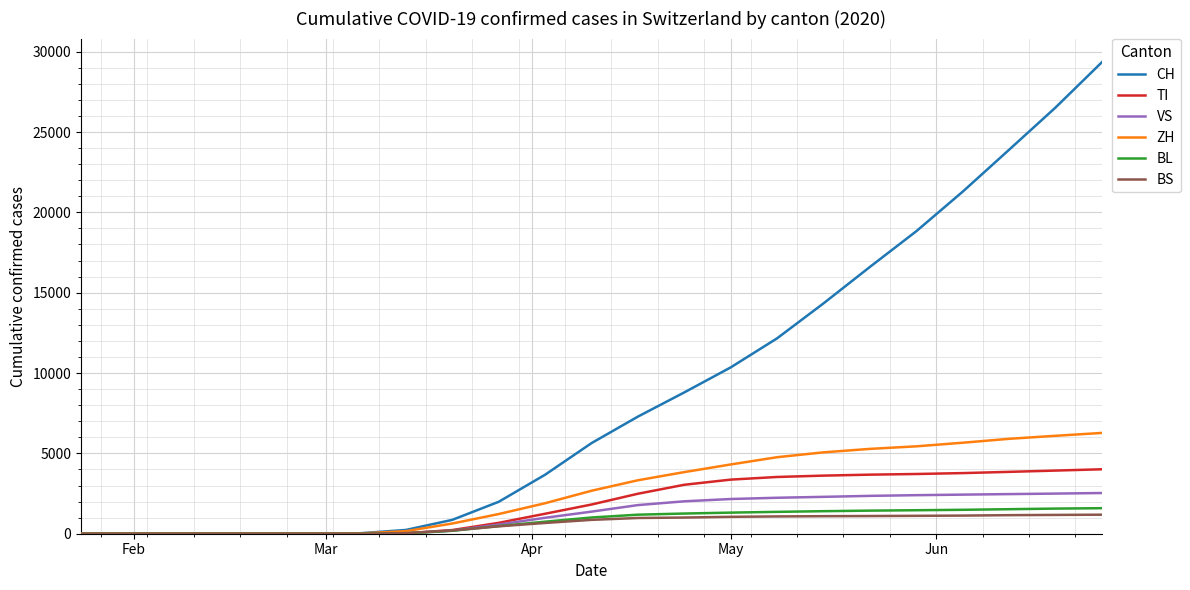

What is the average value of the VS series?

1232